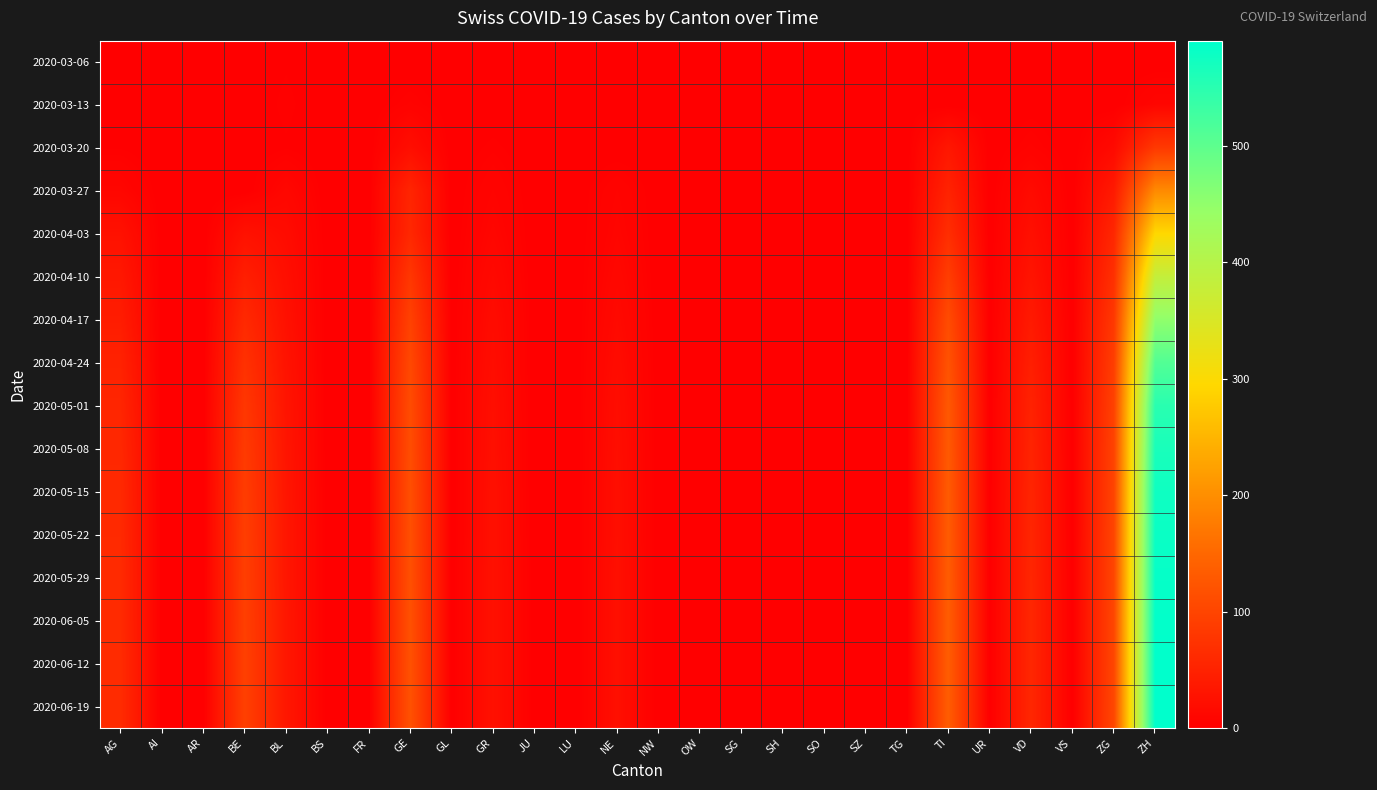

At SZ, list the series in order from largest to smallest.

2020-03-06, 2020-03-13, 2020-03-20, 2020-03-27, 2020-04-03, 2020-04-10, 2020-04-17, 2020-04-24, 2020-05-01, 2020-05-08, 2020-05-15, 2020-05-22, 2020-05-29, 2020-06-05, 2020-06-12, 2020-06-19